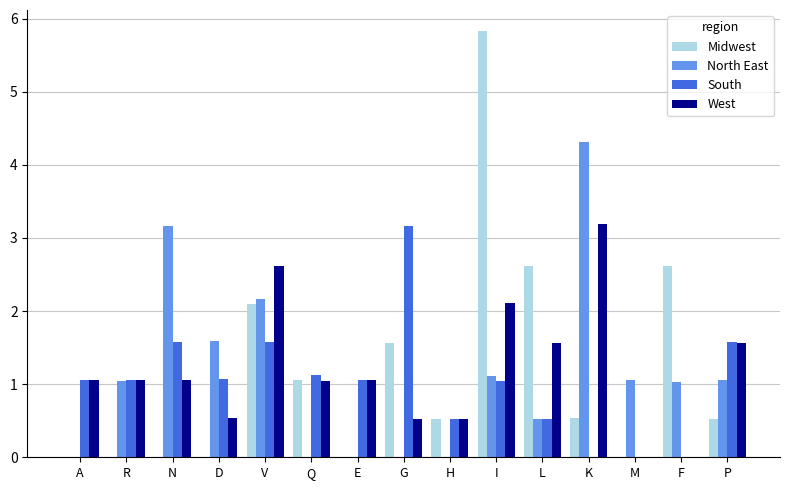

At which category is the sum across all series the highest?

I